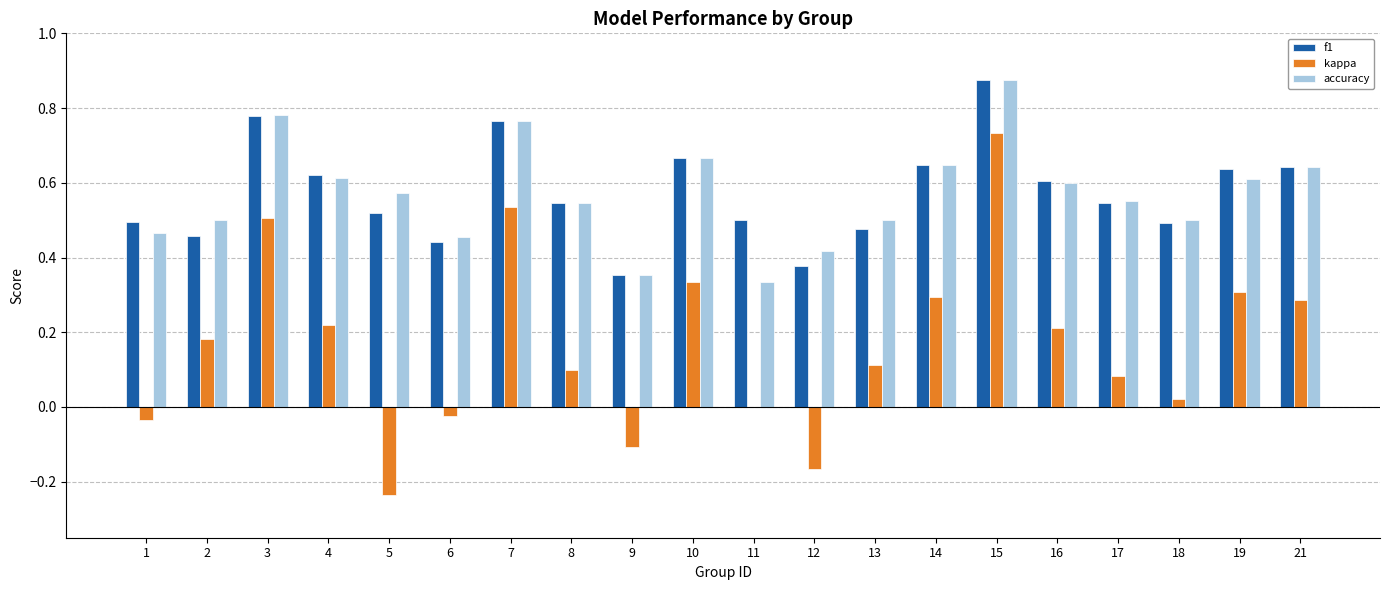

The value of accuracy at 10 is 0.3. True or false?

False